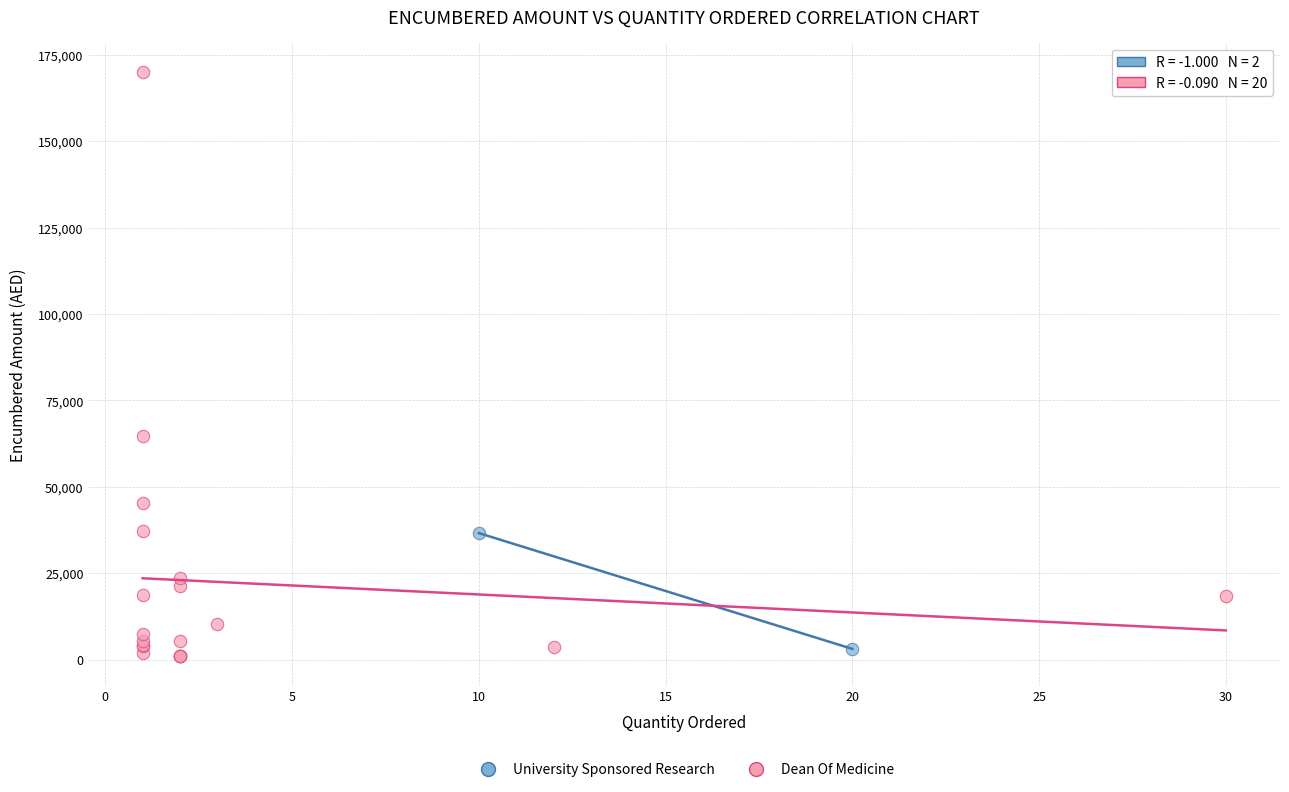

Which series reaches the maximum Y coordinate?

Dean Of Medicine